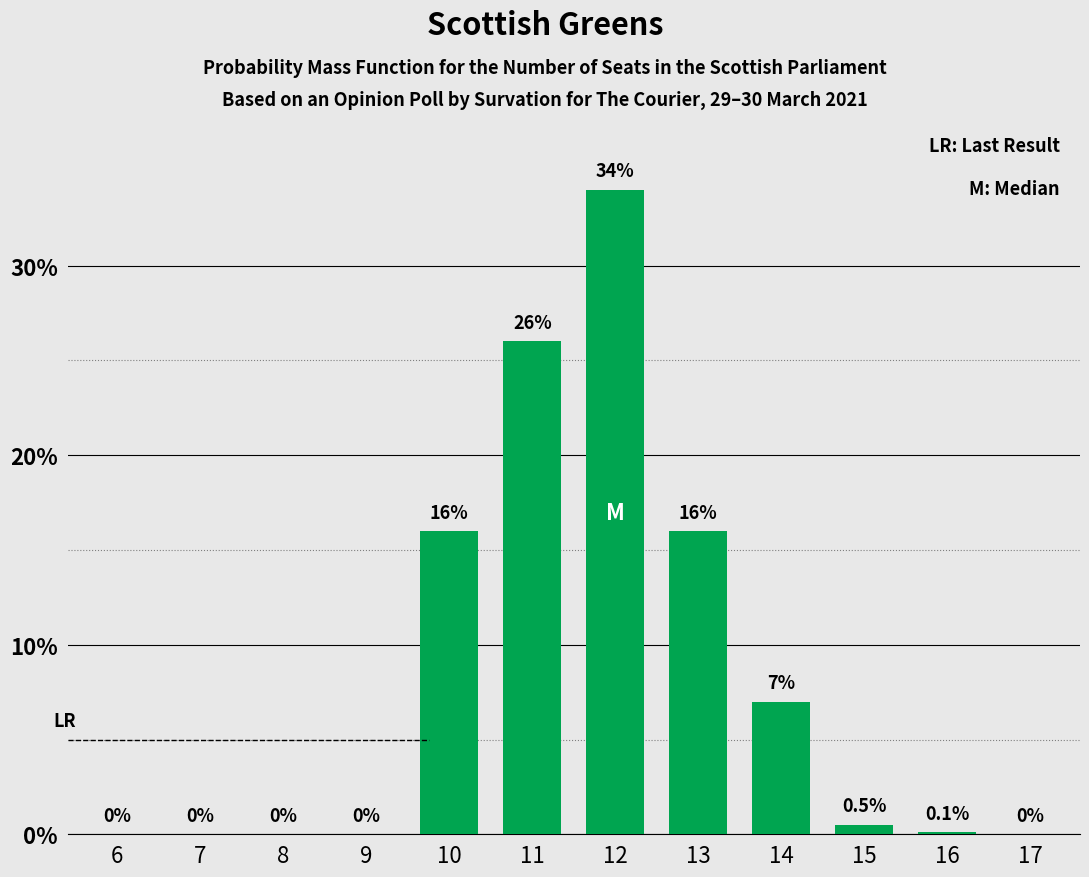

What is the greatest value displayed?

34.0